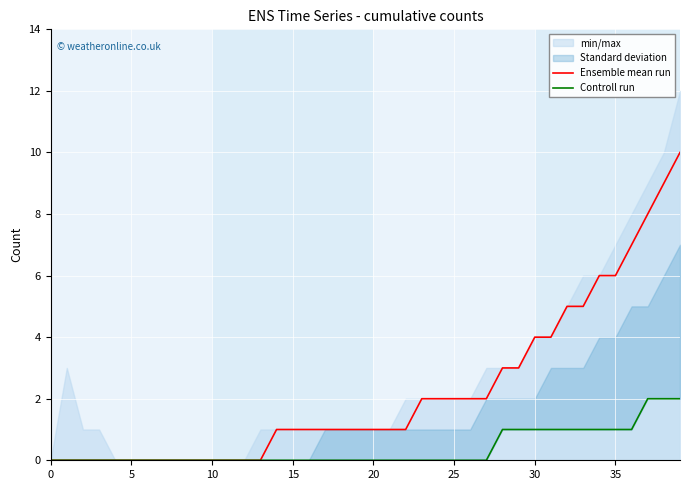

True or false: Controll run and Ensemble mean run intersect in this chart.

False